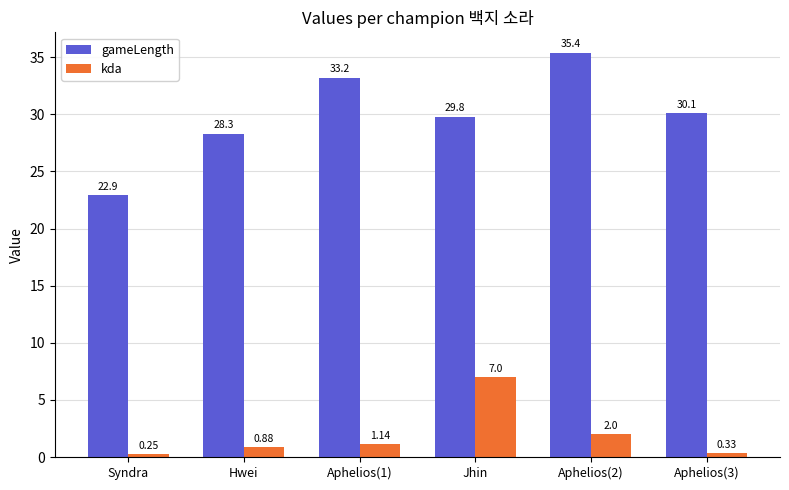

What is the maximum value for gameLength?

35.4